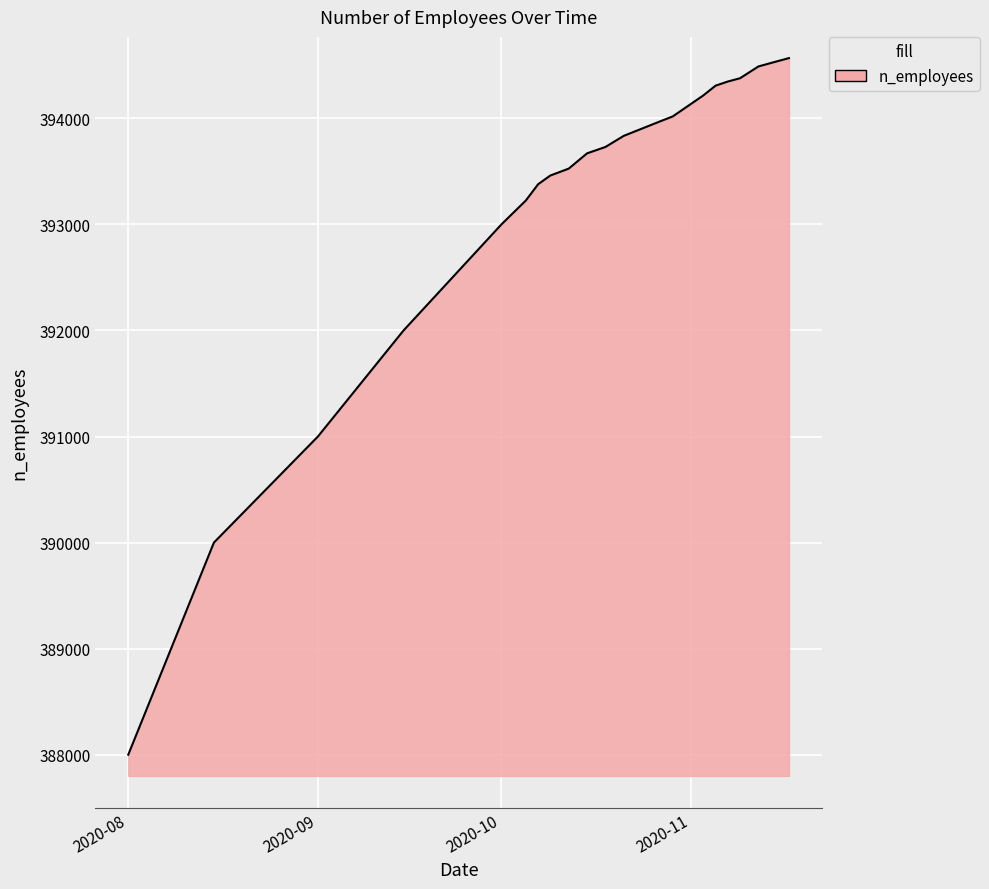

Reading right to left, transcribe all the data shown in this chart.

394568	394521	394489	394378	394347	394308	394216	394018	393973	393904	393835	393730	393670	393526	393461	393379	393226	393000	392000	391000	390000	388000